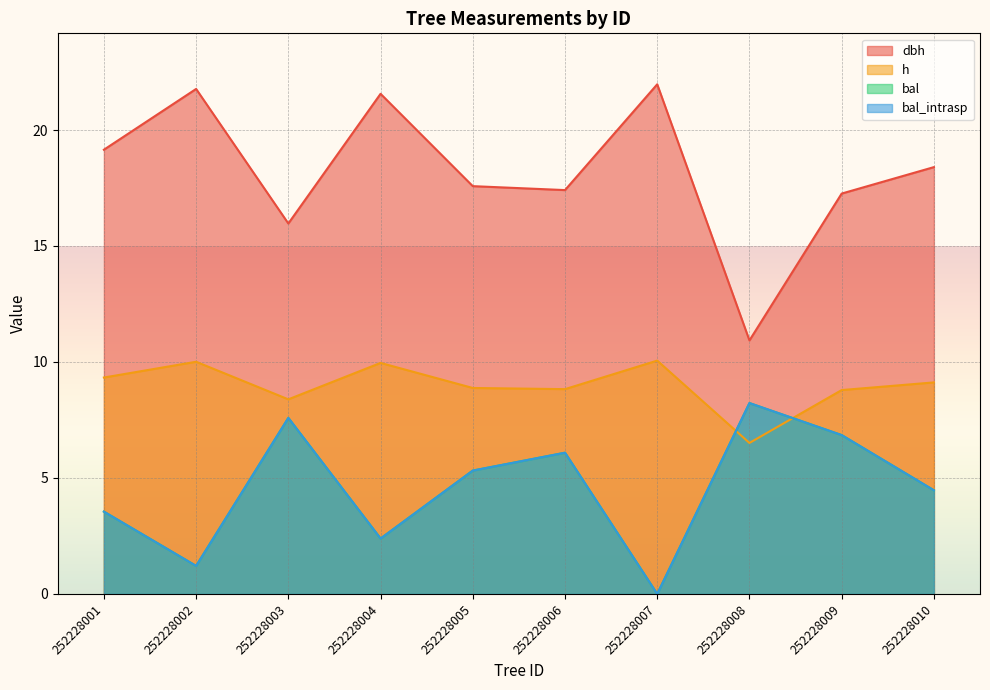

What is the lowest value of the dbh series?

10.9